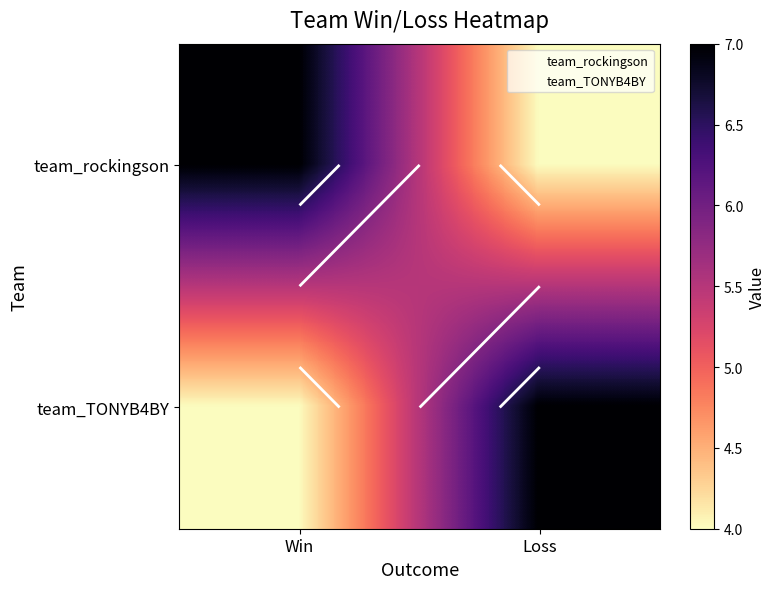

Which series has the largest total across all categories?

team_rockingson